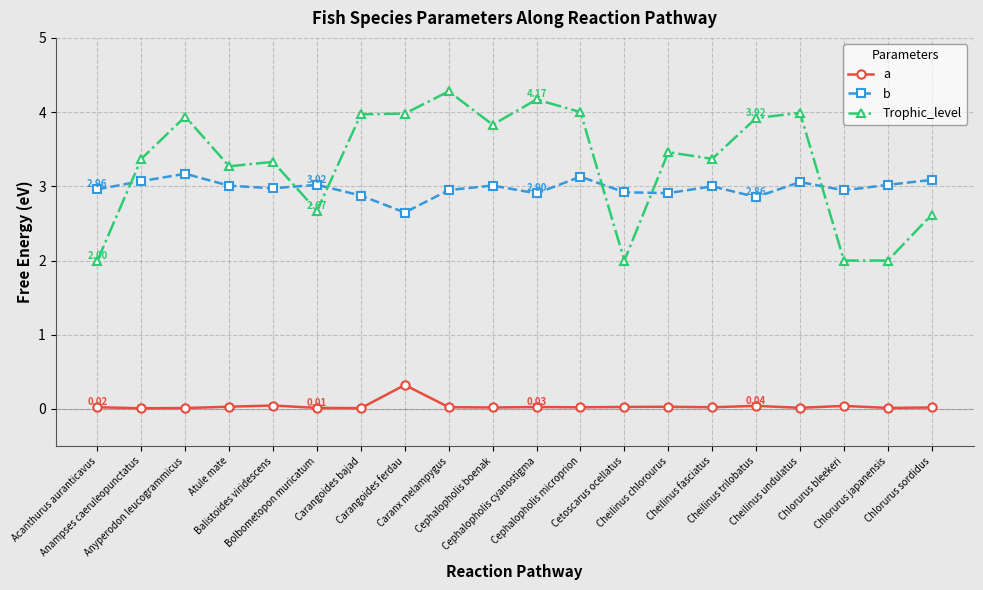

How many data points in Trophic_level are above 3?

14